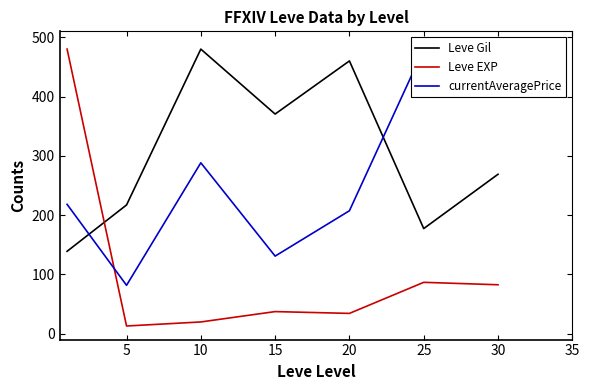

What is the value of the currentAveragePrice point at the 7th from the left?

477.0